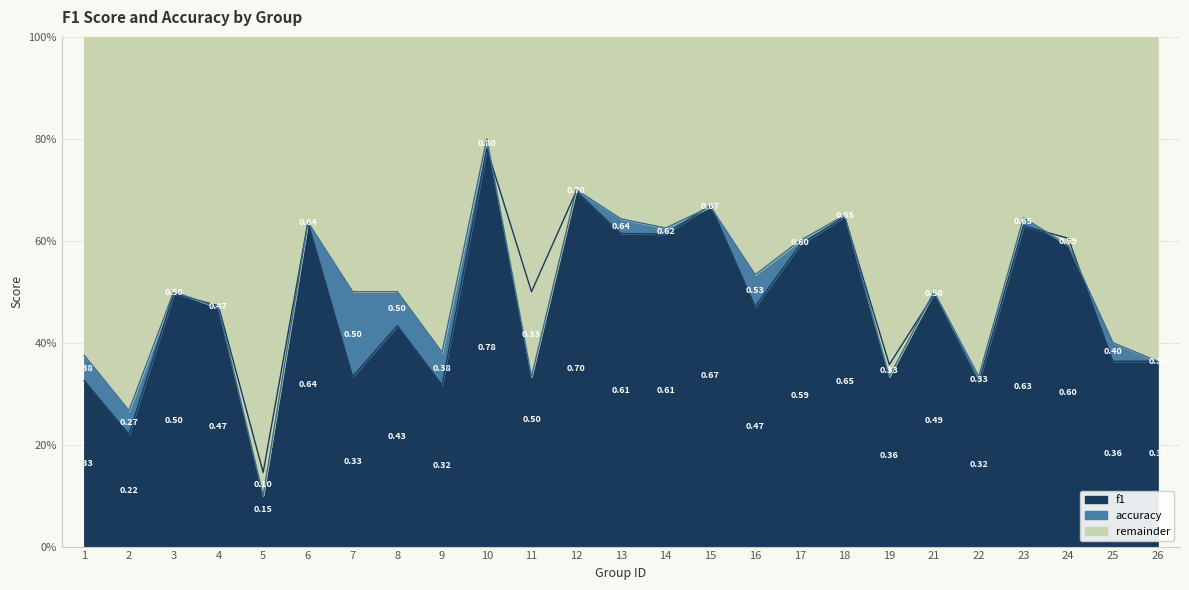

Where is the first local minimum for accuracy?

2